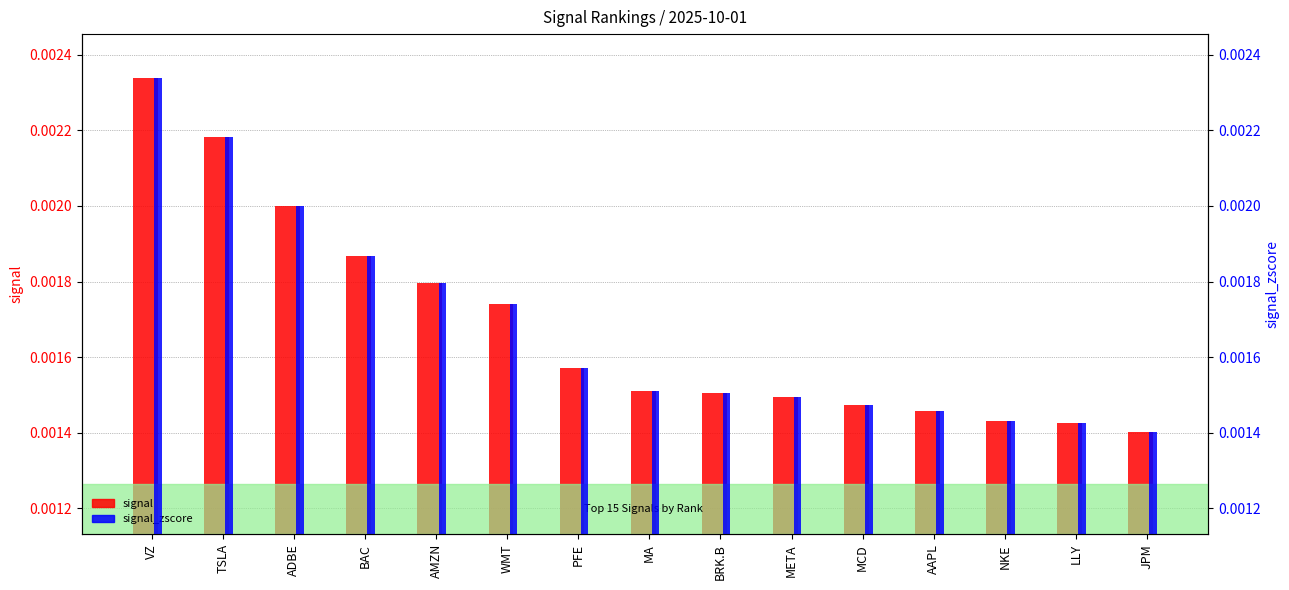

What is the label of the 13th bar from the left?

NKE